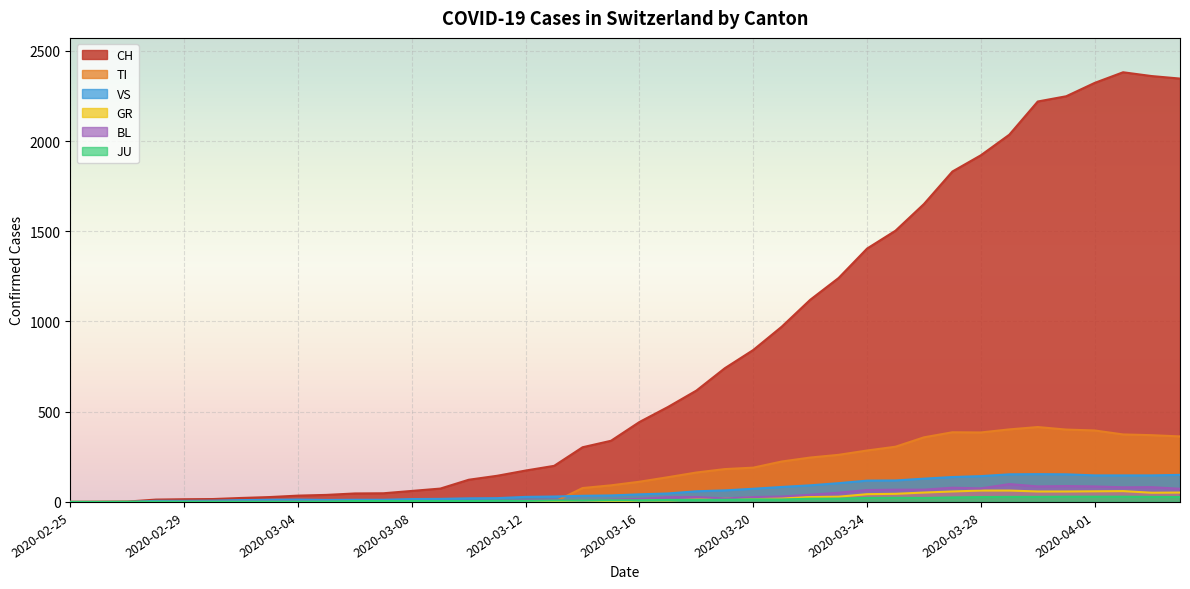

How many interior local valleys does the VS series have?

1